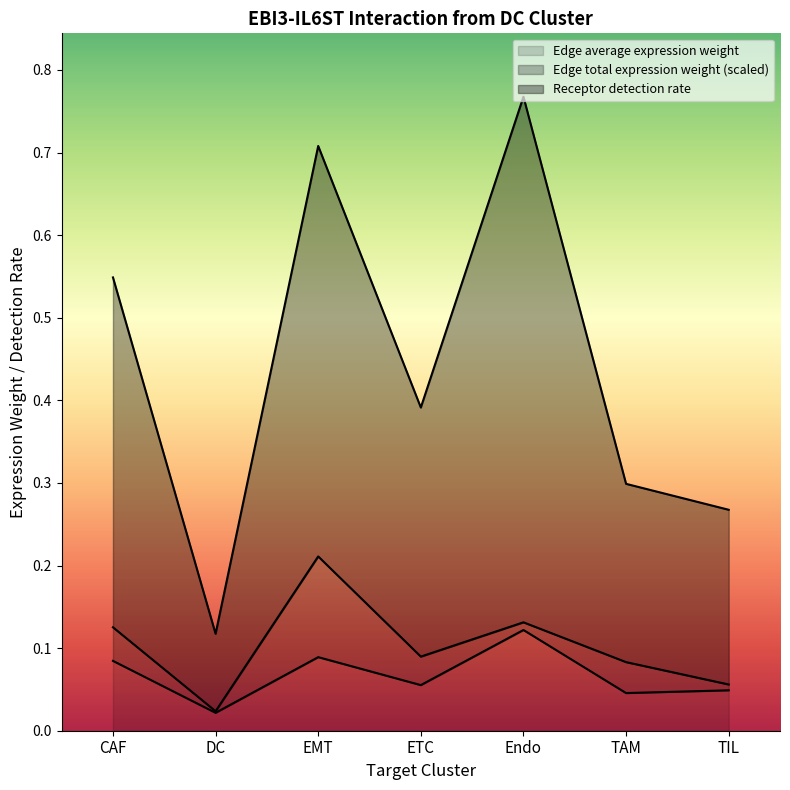

What are all the series names shown in the legend?

Edge average expression weight, Edge total expression weight (scaled), Receptor detection rate